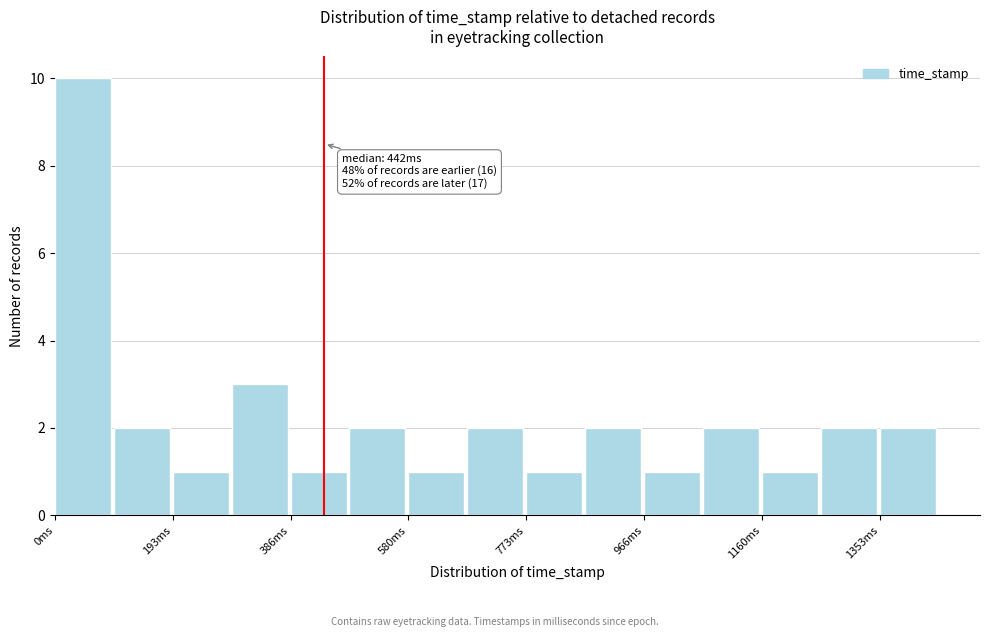

Over which range of the x-axis is the bar tallest?

0 to 100